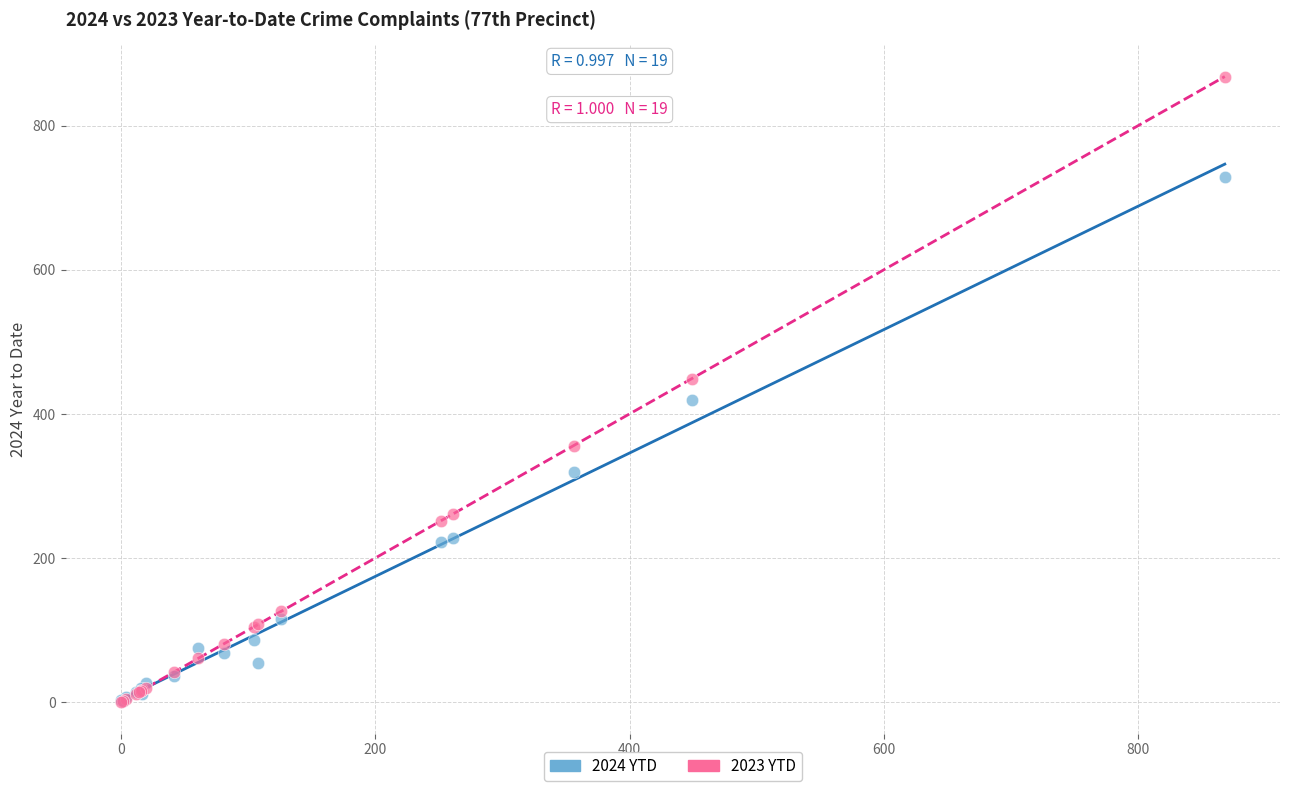

Which series contains the highest Y value?

2023 YTD